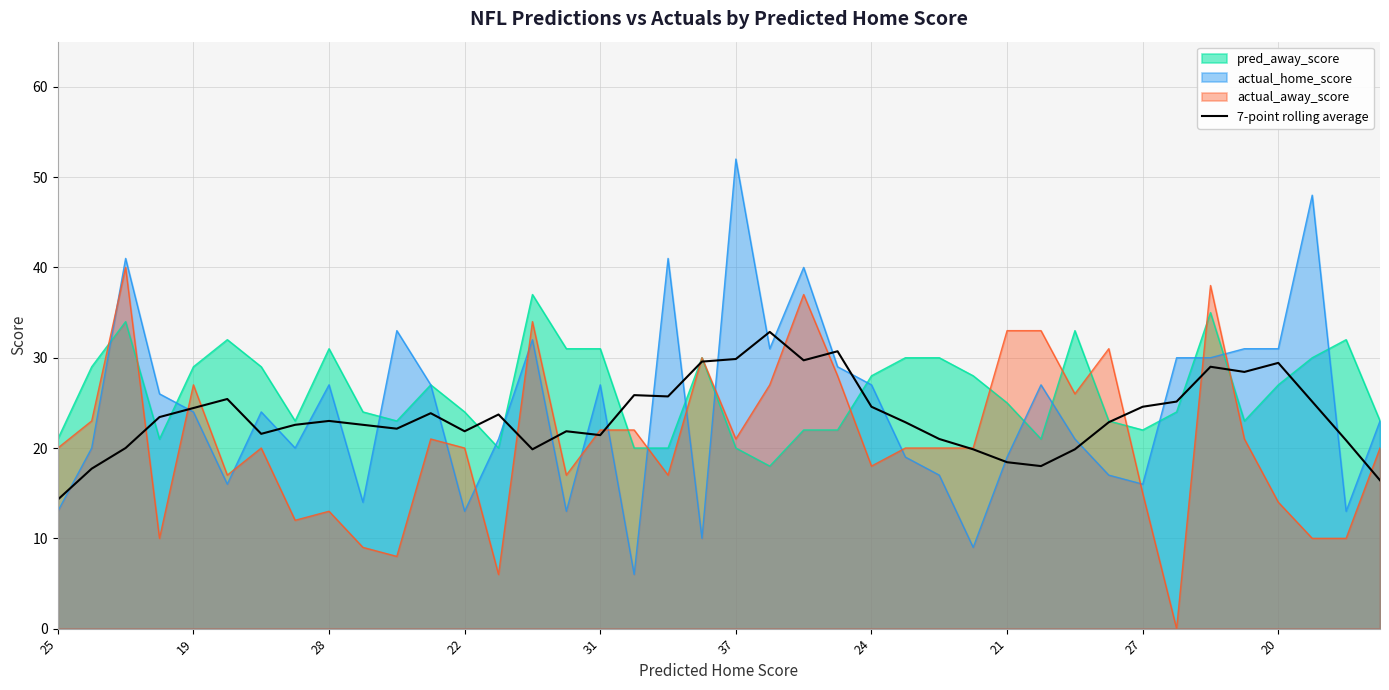

What is the minimum value for 7-point rolling average?

14.3